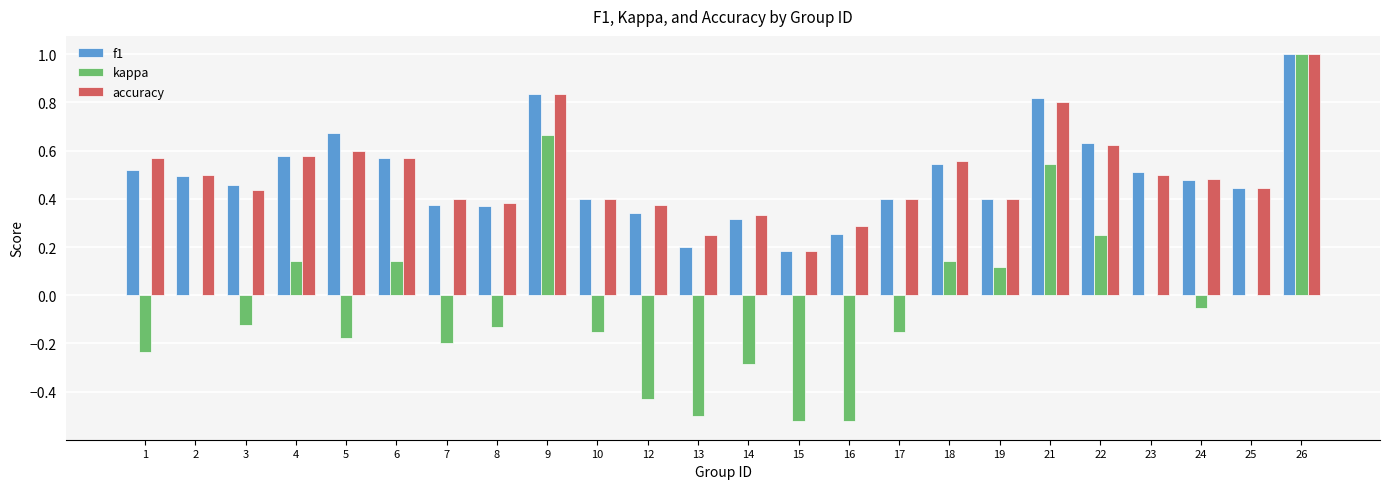

True or false: accuracy has a value of 0.4 at 25.

True